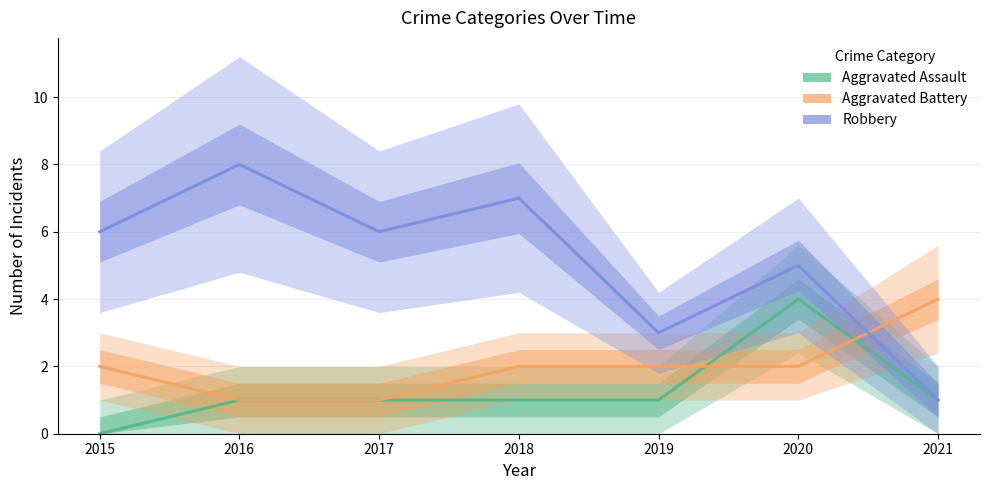

What is the value of the Aggravated Battery point at the 3rd from the left?

1